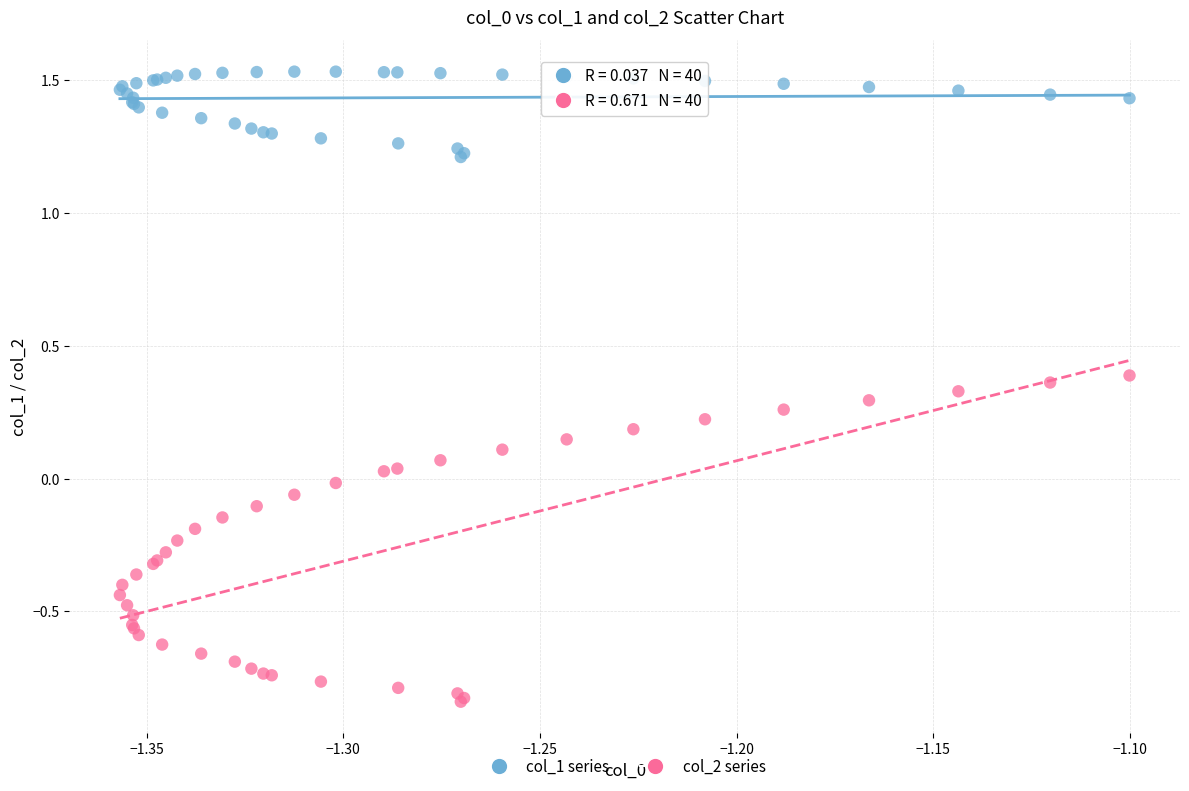

Which series contains the lowest Y value?

col_2 series